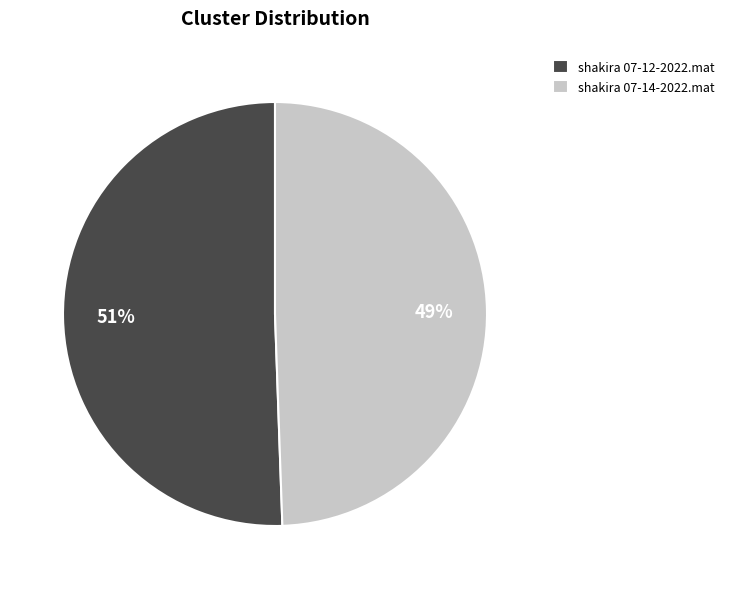

What is the ratio of the value at shakira 07-12-2022.mat to the value at shakira 07-14-2022.mat?

1.0